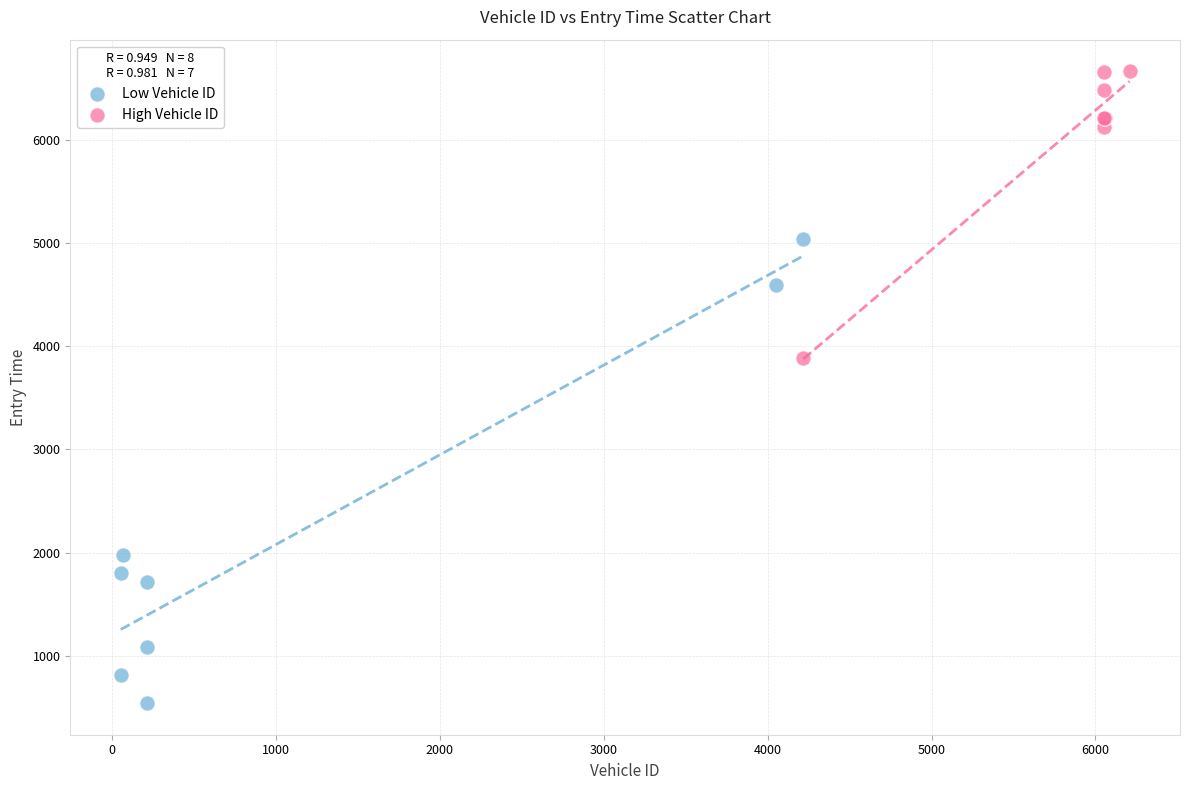

Which series has the largest Y range (max minus min)?

Low Vehicle ID